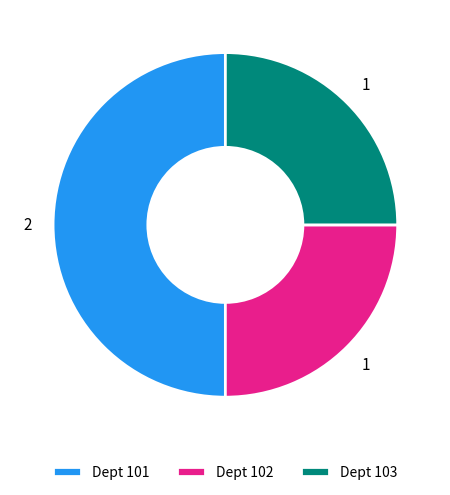

Which has a higher value, Dept 101 or Dept 103?

Dept 101